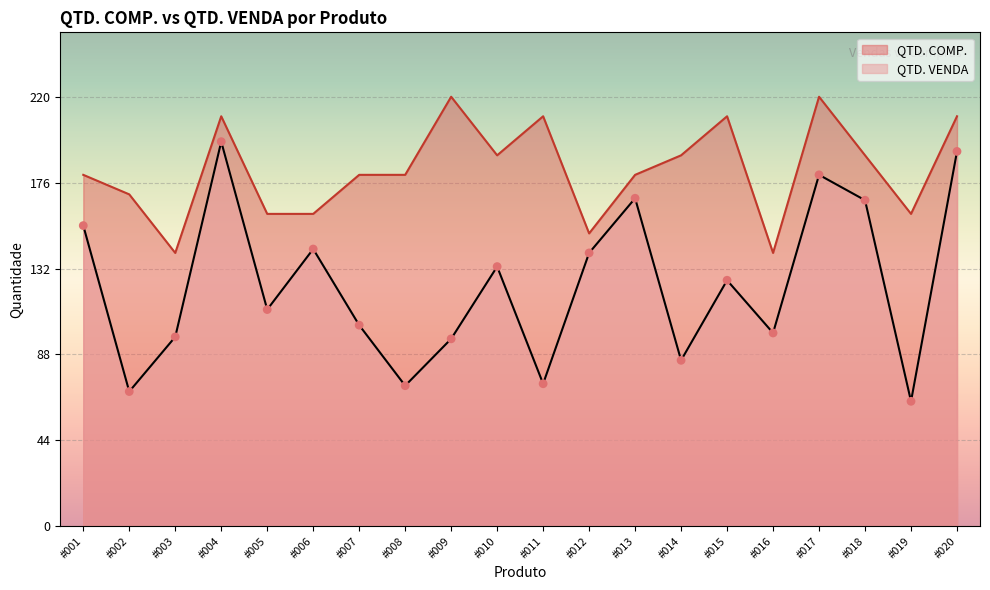

Which series has the largest Y range (max minus min)?

QTD. VENDA